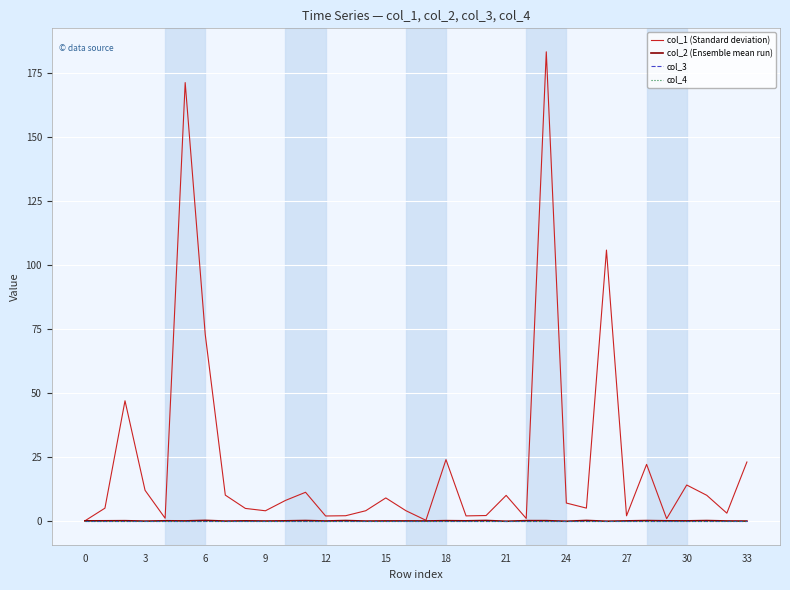

Does the chart have visible grid lines?

Yes